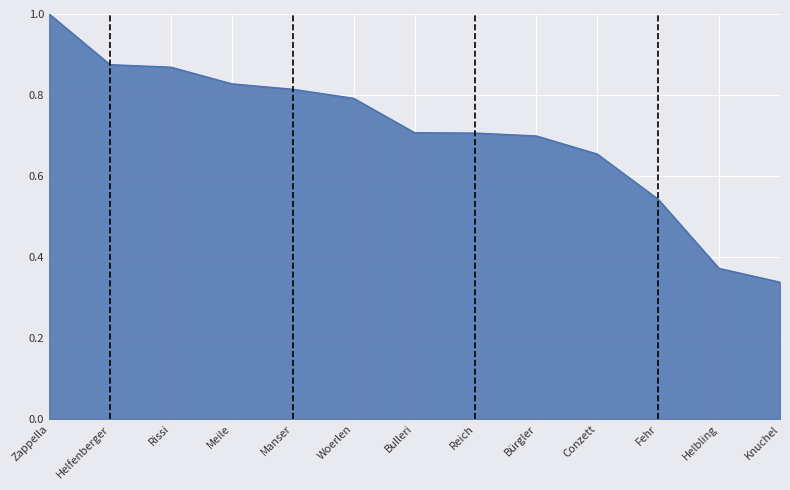

What is the change in value from Manser to Conzett?

-0.2